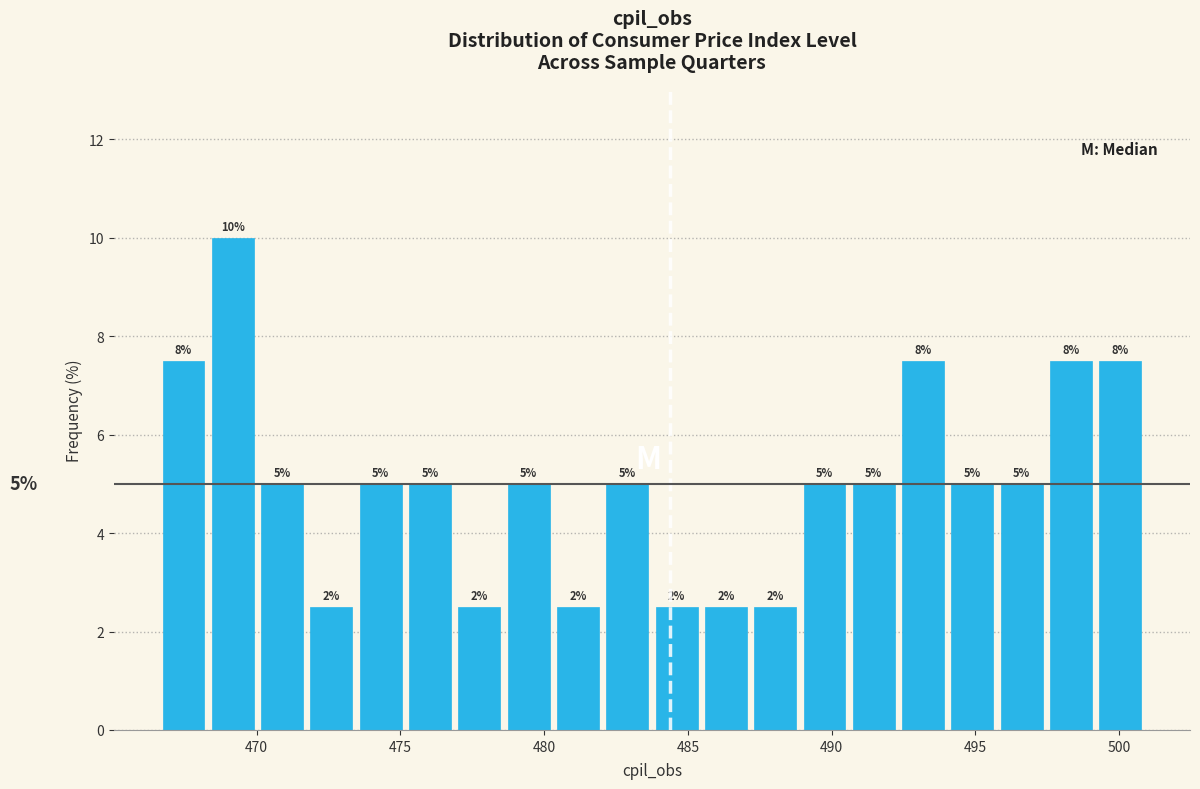

Around what value on the x-axis is the tallest bar? Give the approximate position of its centre, as read against the axis.

469.0